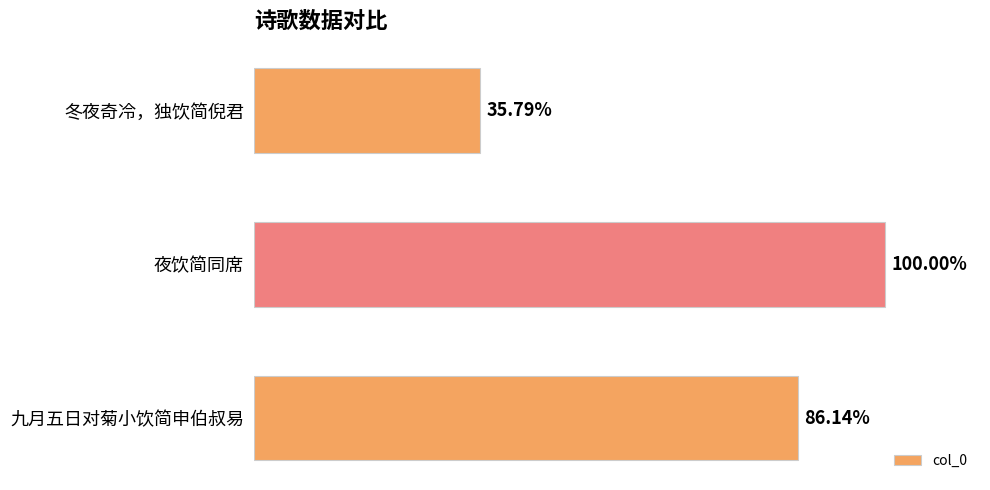

Does the chart contain any negative values?

No